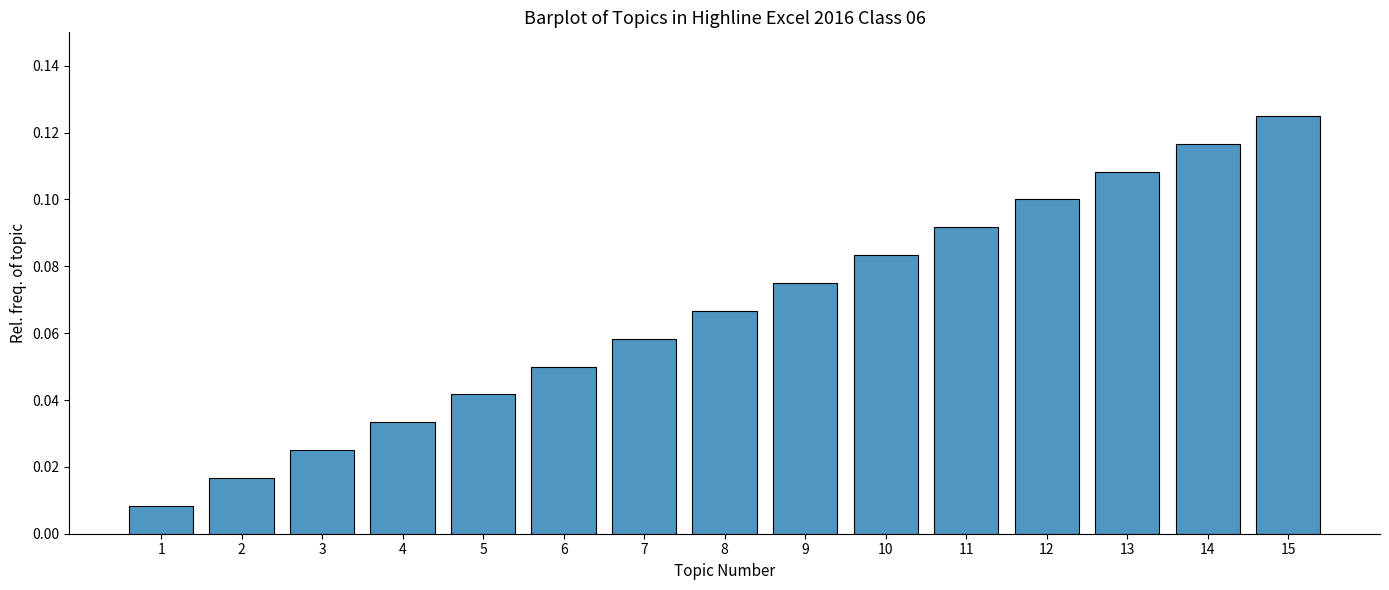

The value at 12 is 0.1. True or false?

True